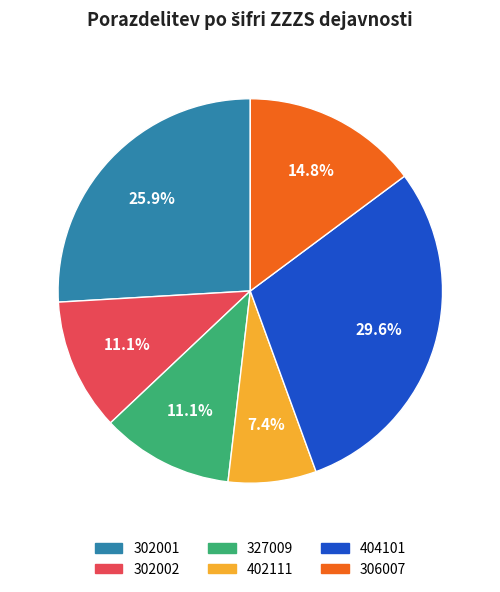

To the nearest percent, what is the difference between the largest and smallest slice percentages?

22%